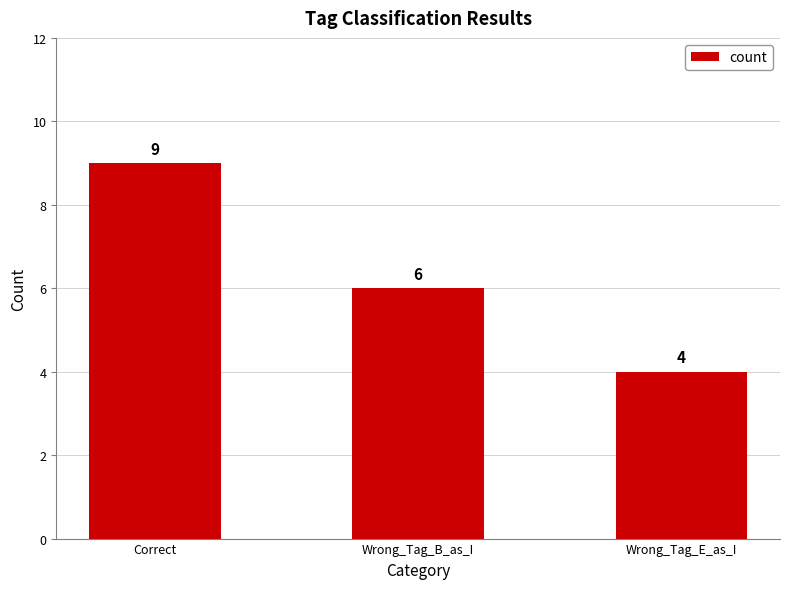

How many values are below 6?

1